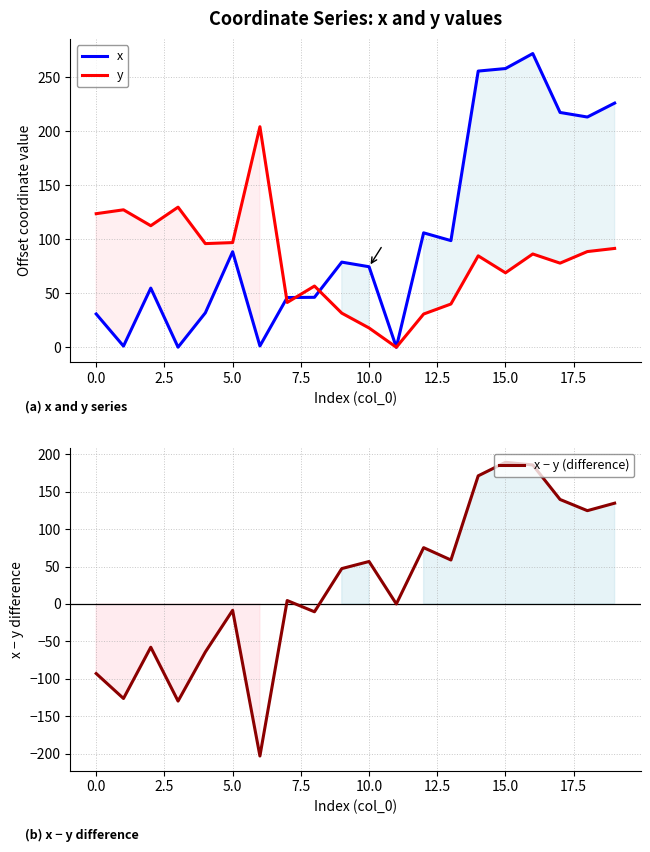

How many positive values does the x series have?

19